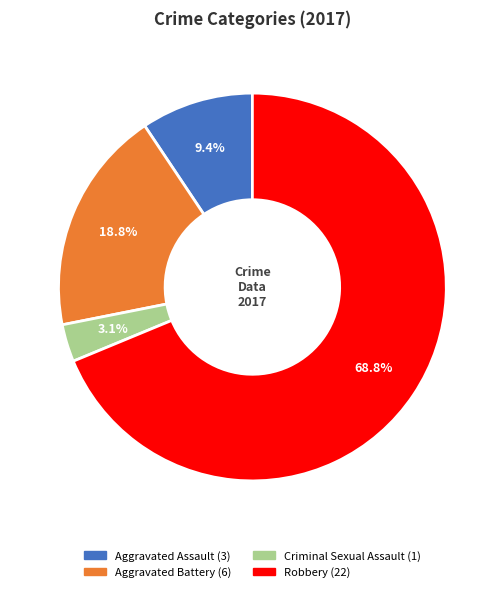

What is the largest slice in the pie chart?

Robbery